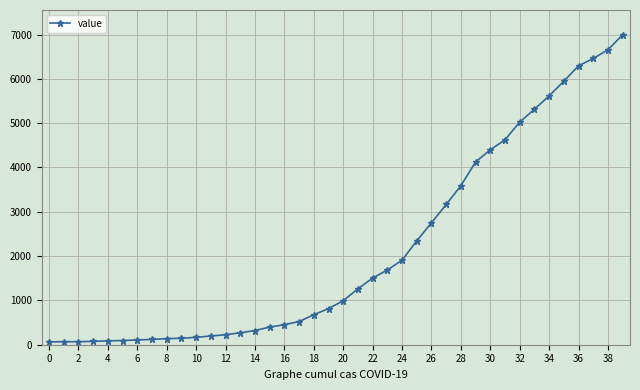

Count the number of categories in the chart.

40